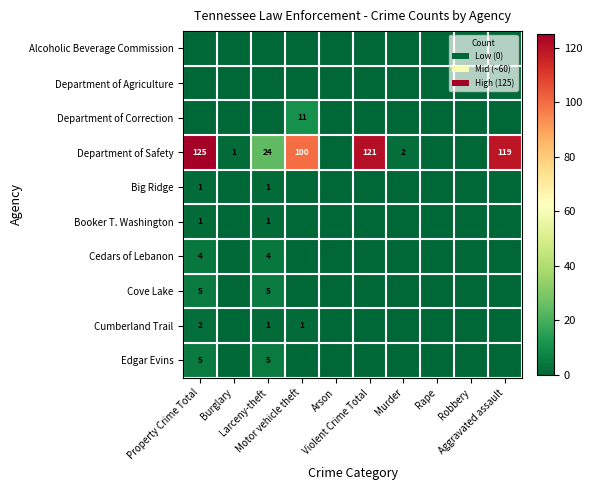

Is it true that Cumberland Trail equals 1 at Arson?

False